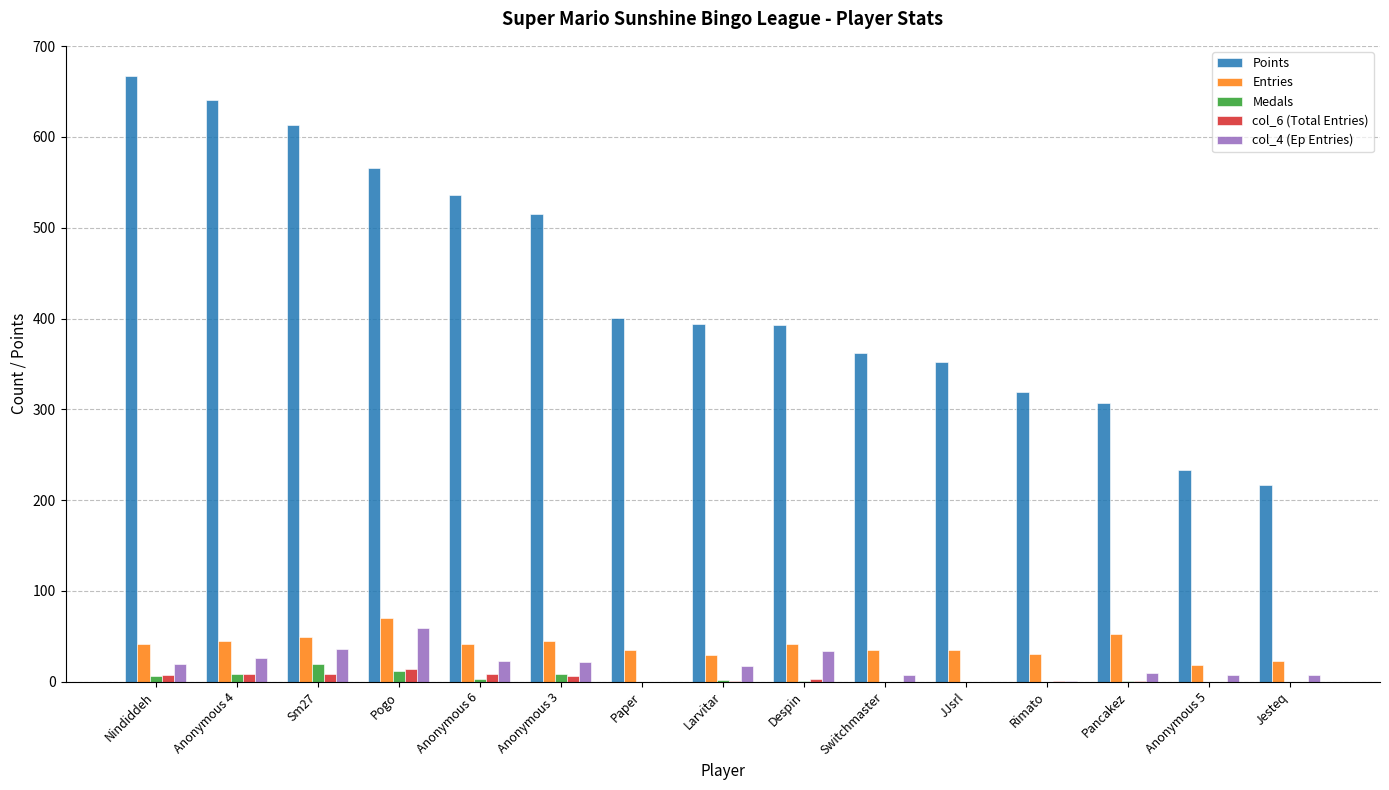

Is the value of Medals at Sm27 greater than the value of Entries at JJsrl?

No